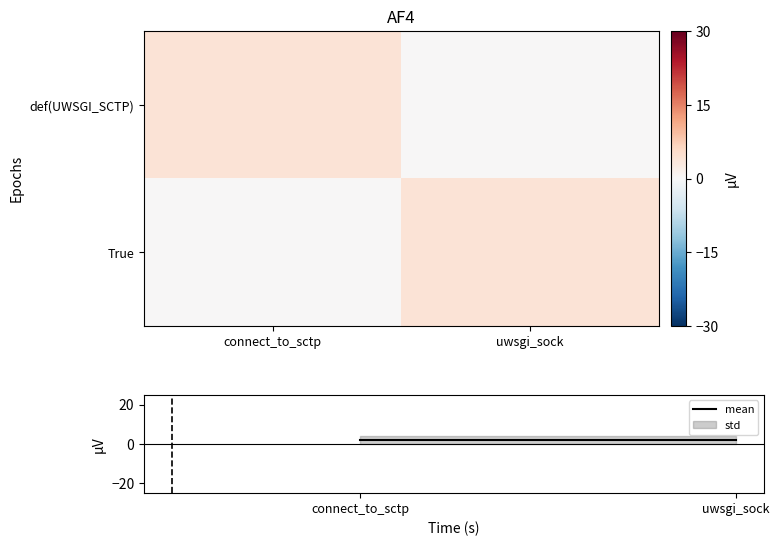

Between connect_to_sctp and uwsgi_sock, which series saw the biggest shift?

def(UWSGI_SCTP)